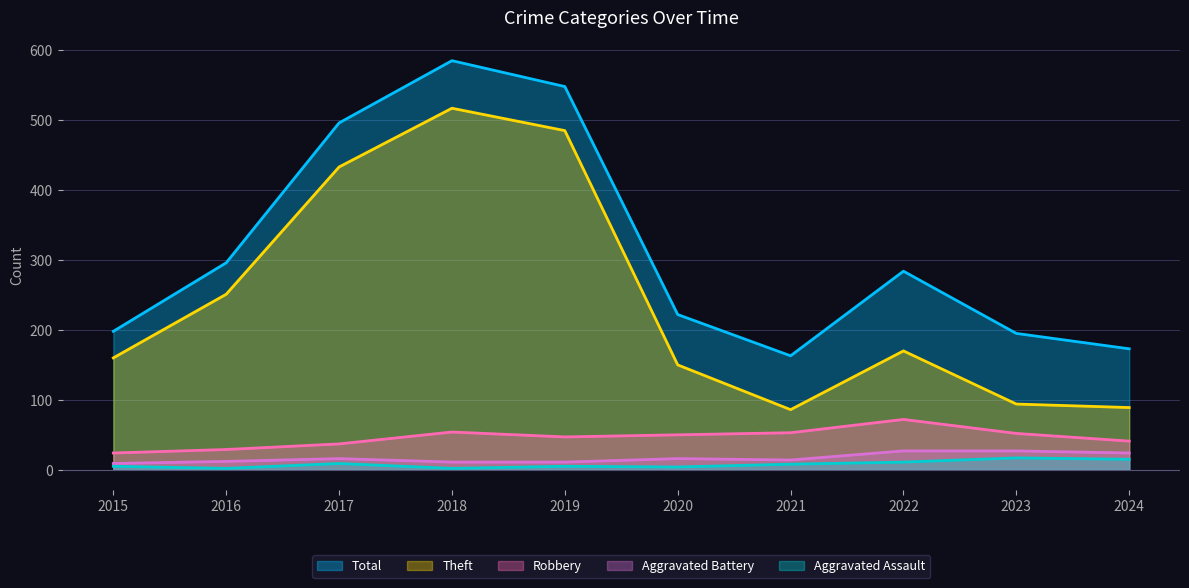

What is the total value across all series at 2018?

1169